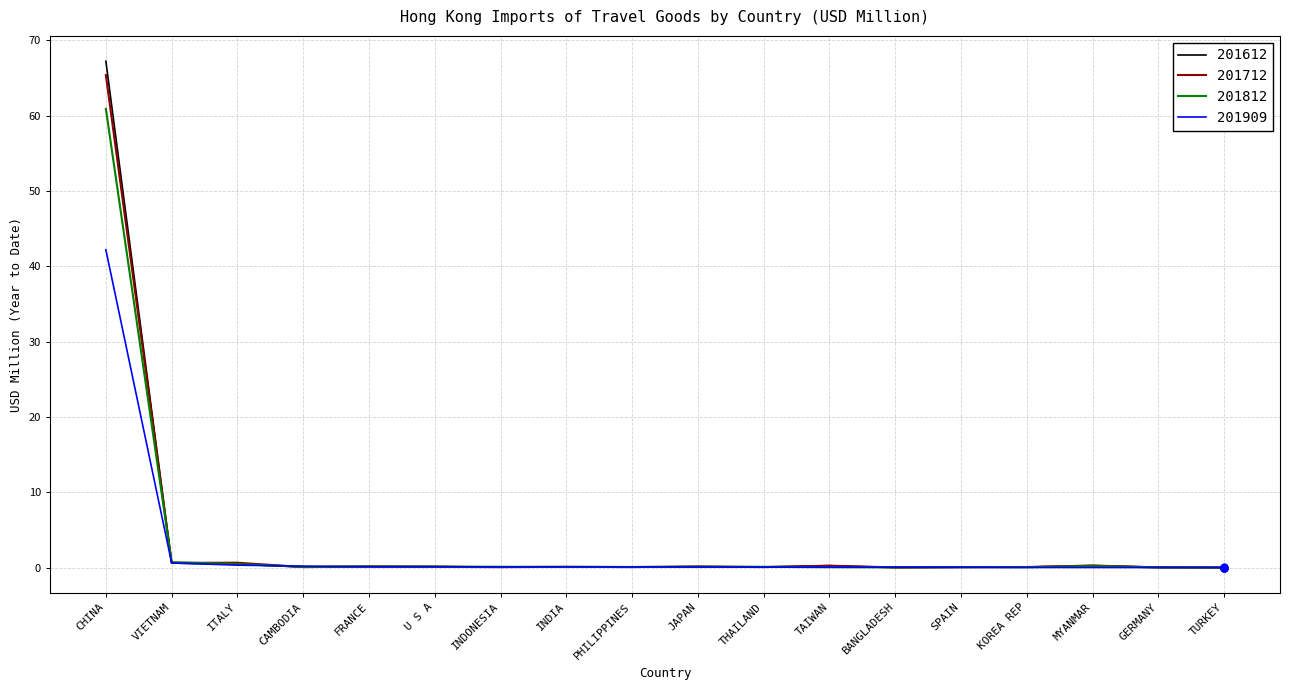

Which series has the widest spread of values?

201612